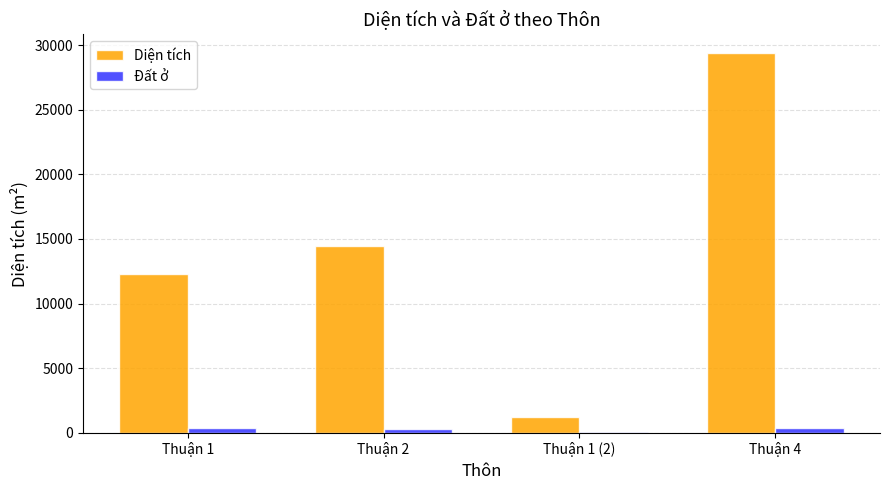

Which series has the widest spread of values?

Diện tích